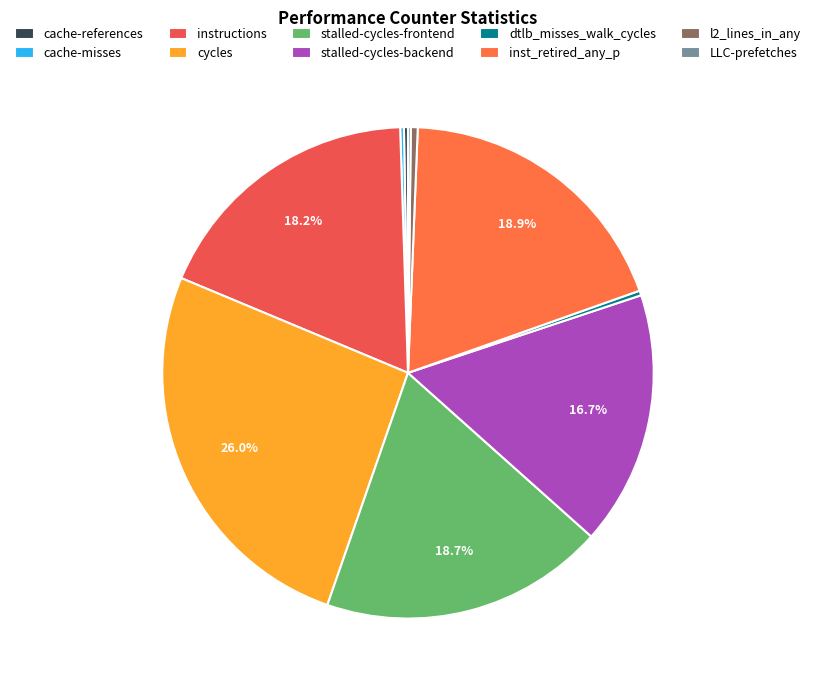

Count the number of slices in the pie.

10